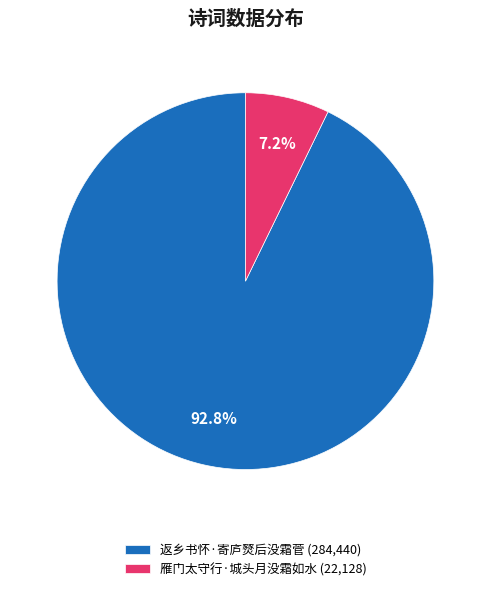

To the nearest percent, what portion does 返乡书怀·寄庐燹后没霜菅 represent?

93%